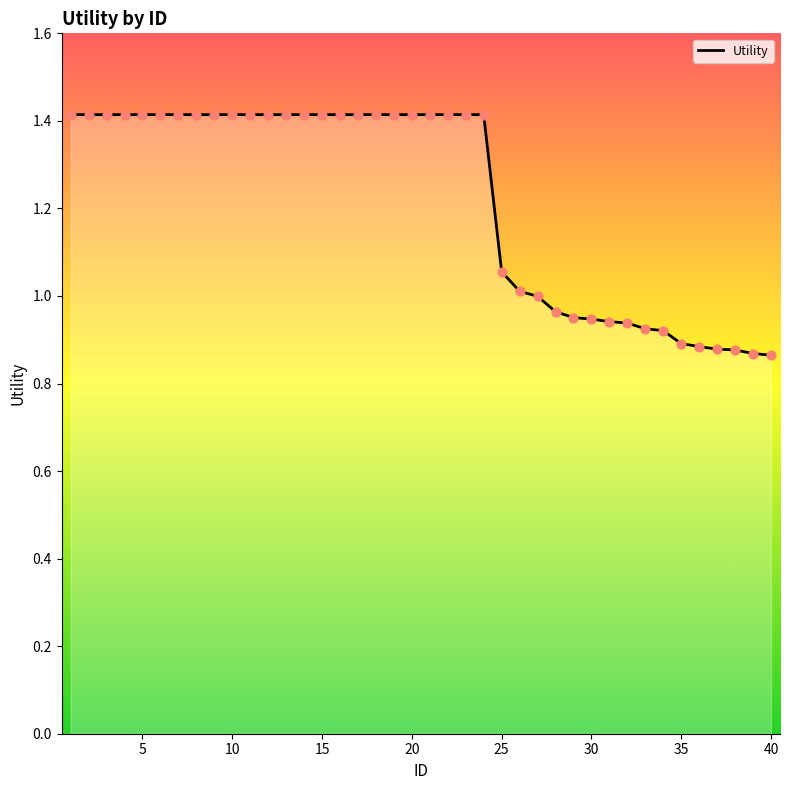

What is the greatest value displayed?

1.4